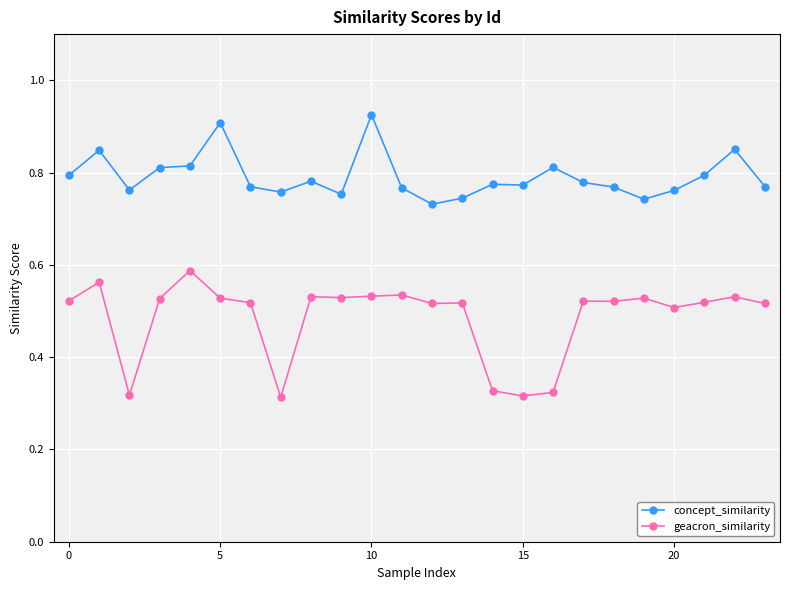

At how many categories does at least one series exceed 0?

24